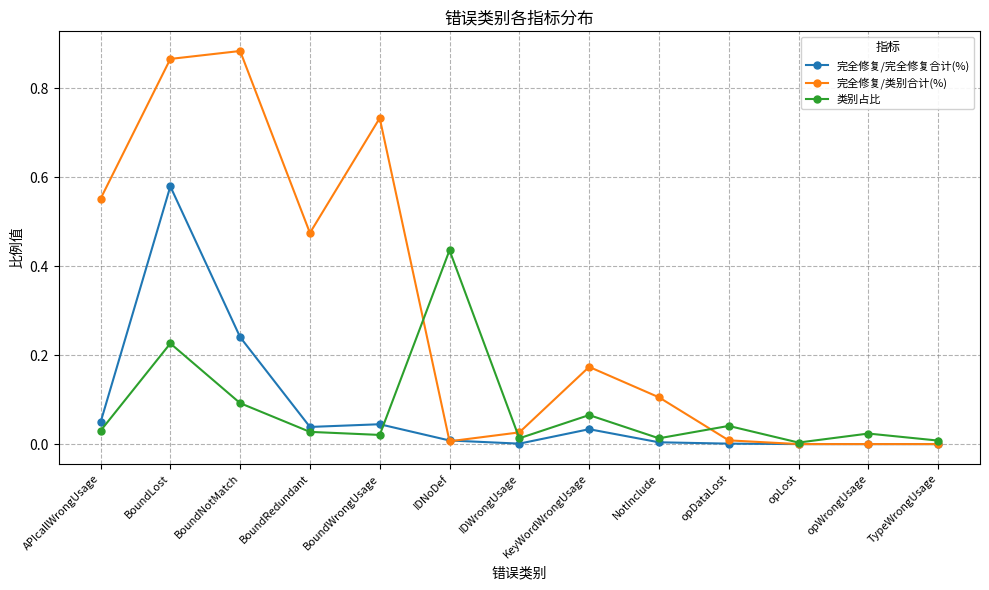

What is the sum of all 类别占比 values?

1.0